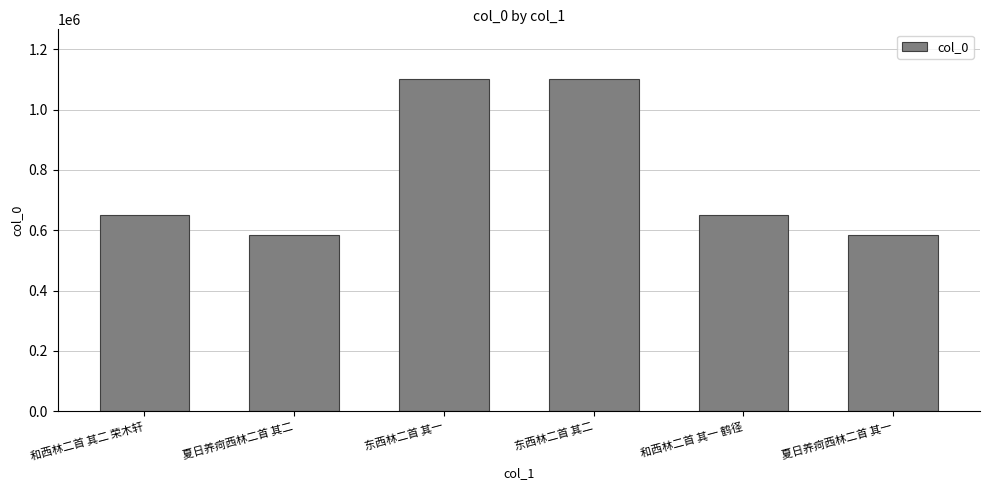

What is the average value?

778897